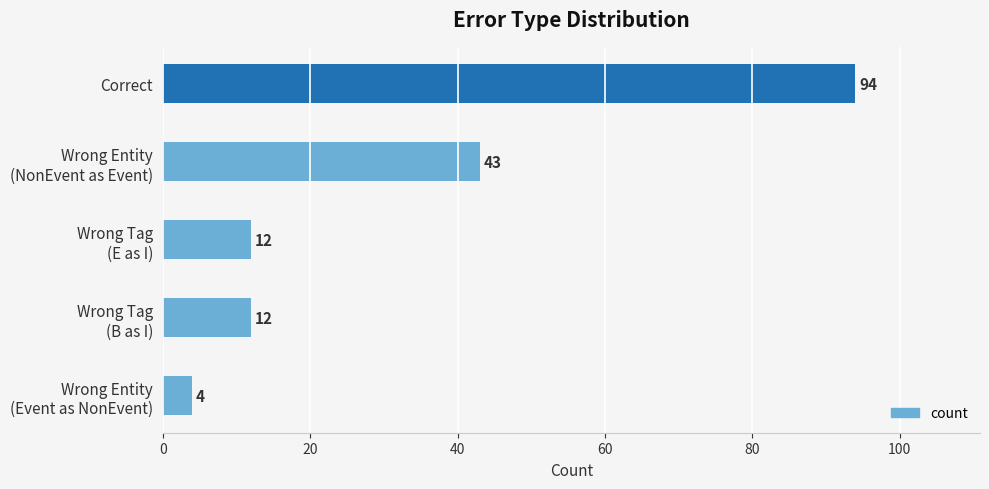

Are the bars grouped side by side (vs. stacked)?

No